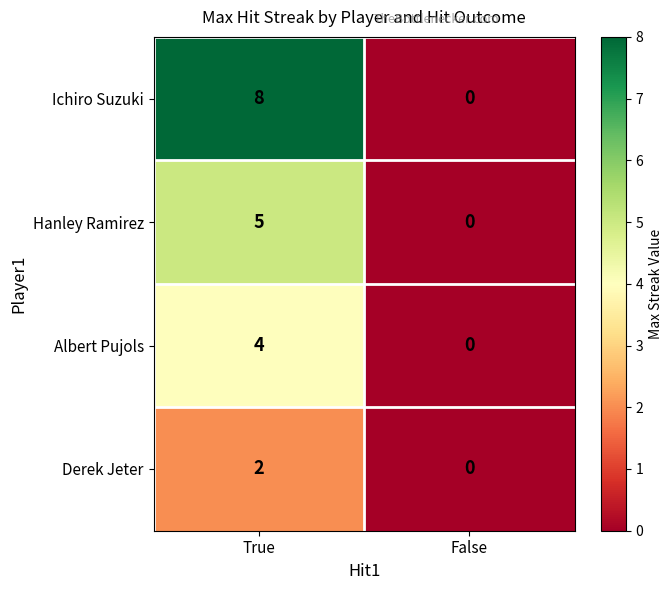

The value of Albert Pujols at False is 0. True or false?

True